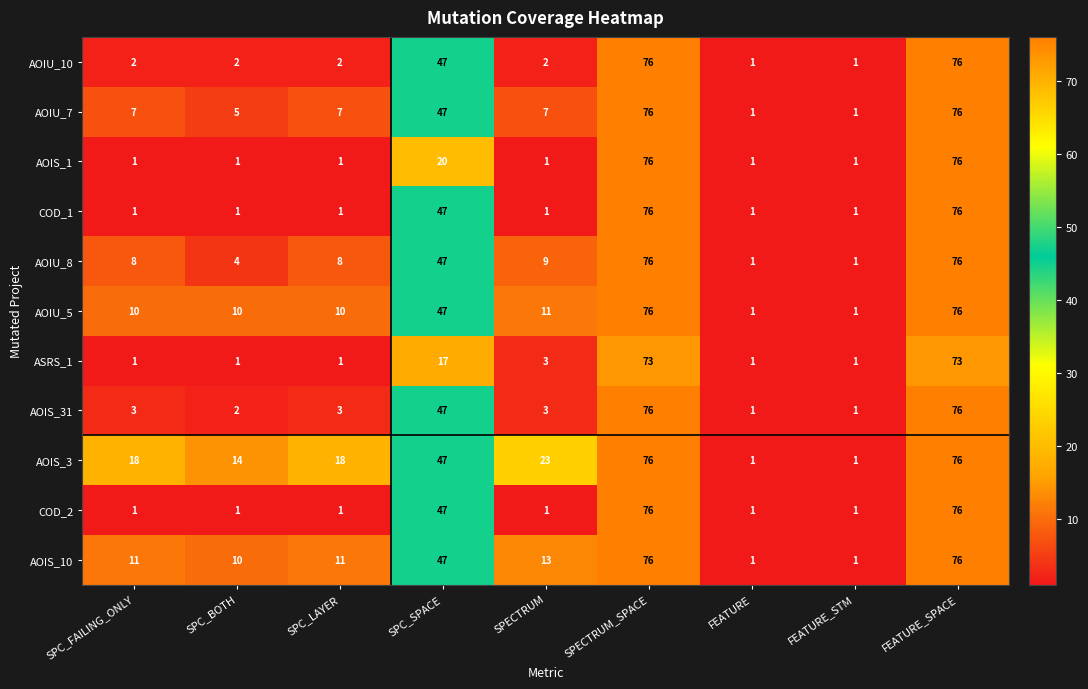

At how many categories does at least one series exceed 34?

3